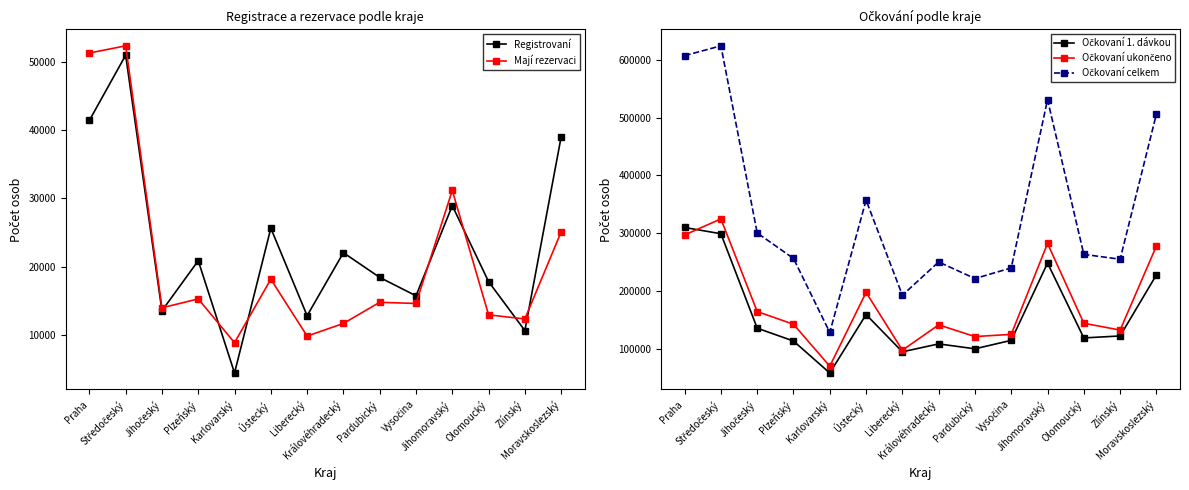

What is the total value across all series at Jihomoravský?

1121789